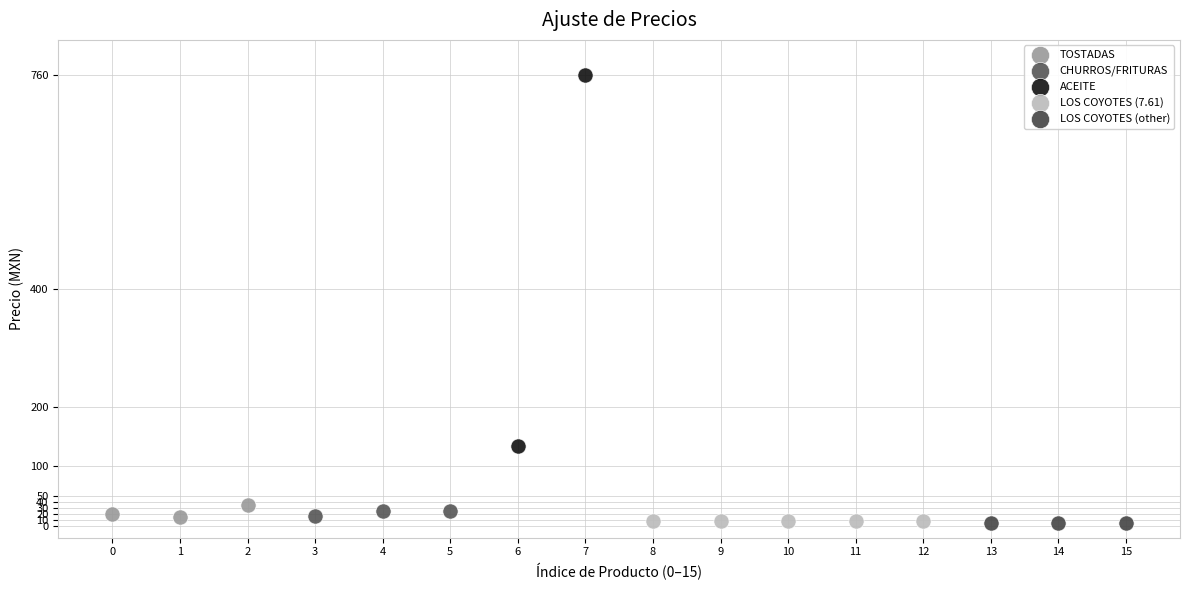

What are all the series names shown in the legend?

TOSTADAS, CHURROS/FRITURAS, ACEITE, LOS COYOTES (7.61), LOS COYOTES (other)